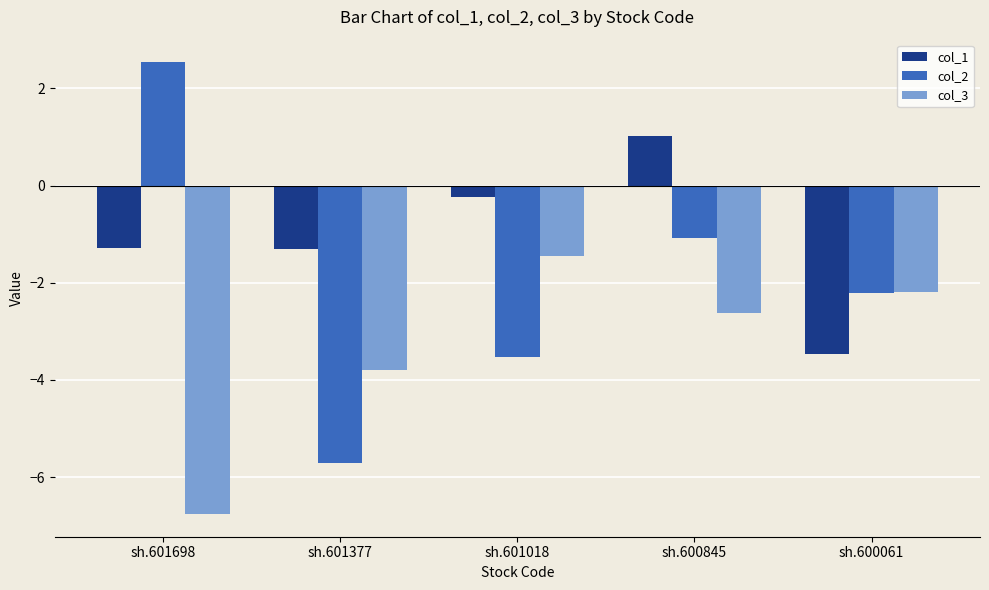

What is the sum of all col_1 values?

-5.3